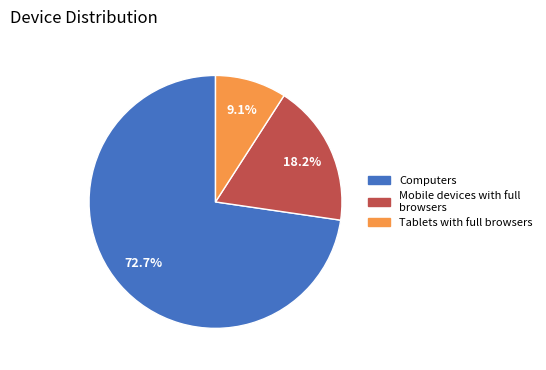

Is the sum of Mobile devices with full browsers and Computers greater than half?

Yes